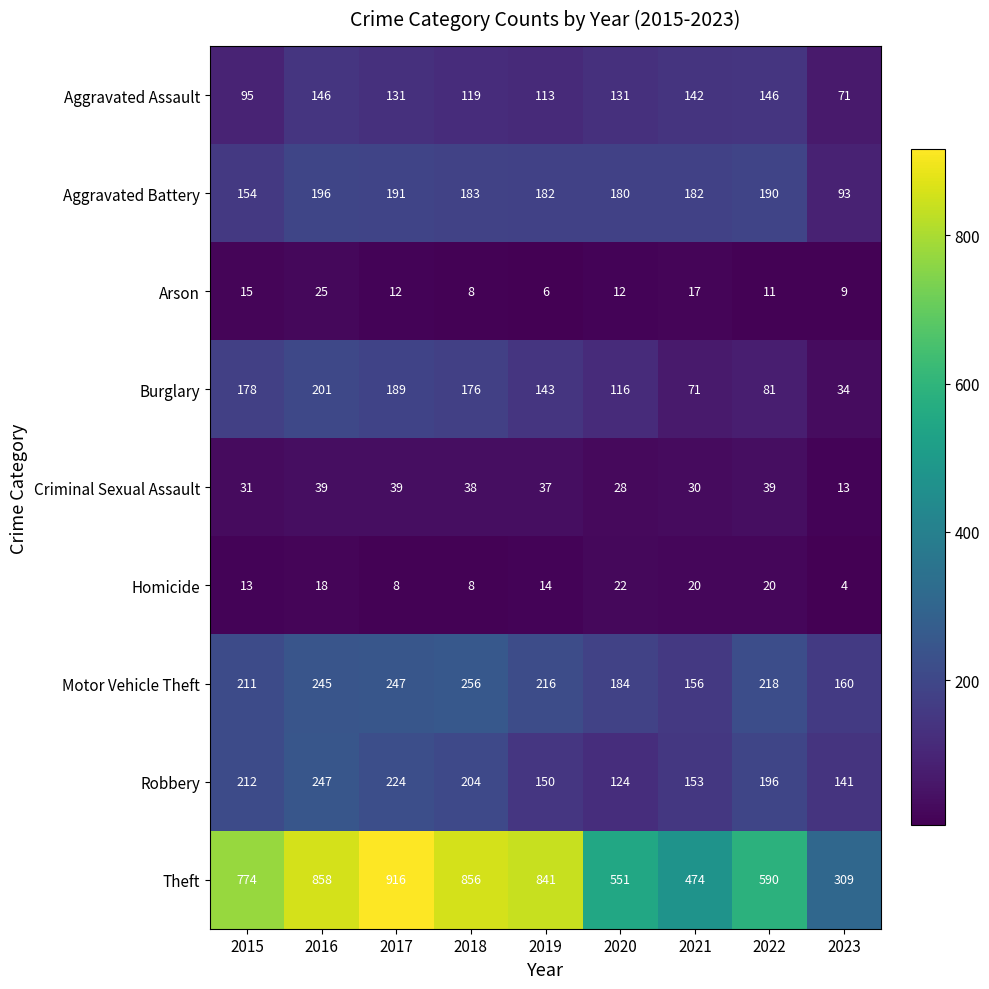

True or false: Aggravated Assault has a value of 119 at 2018.

True